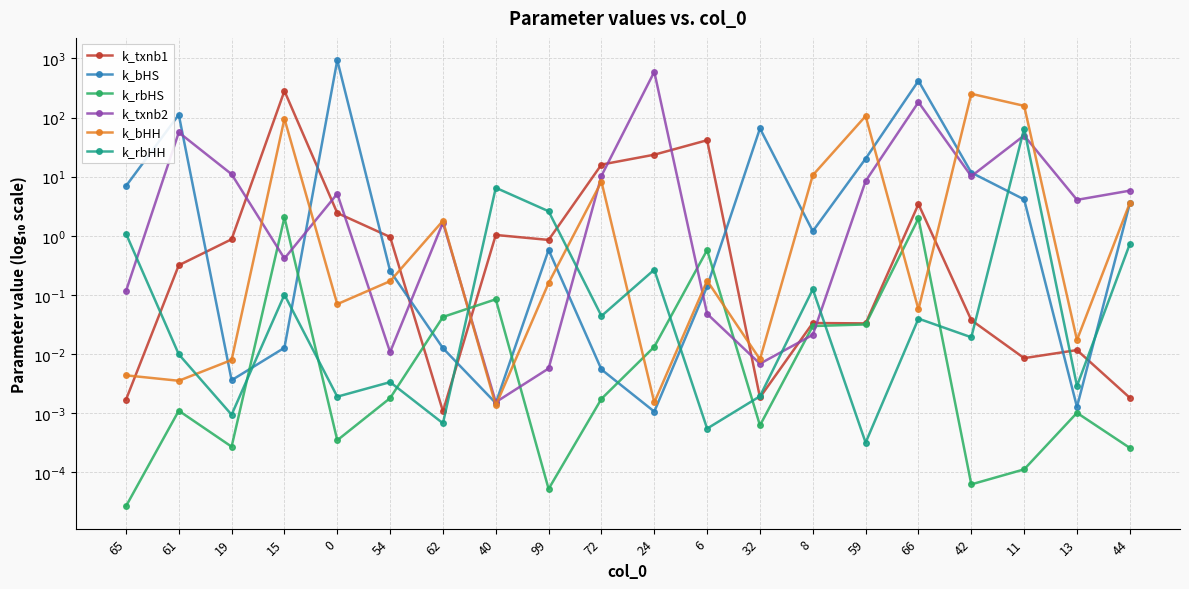

What is the average value of the k_rbHH series?

-1.5